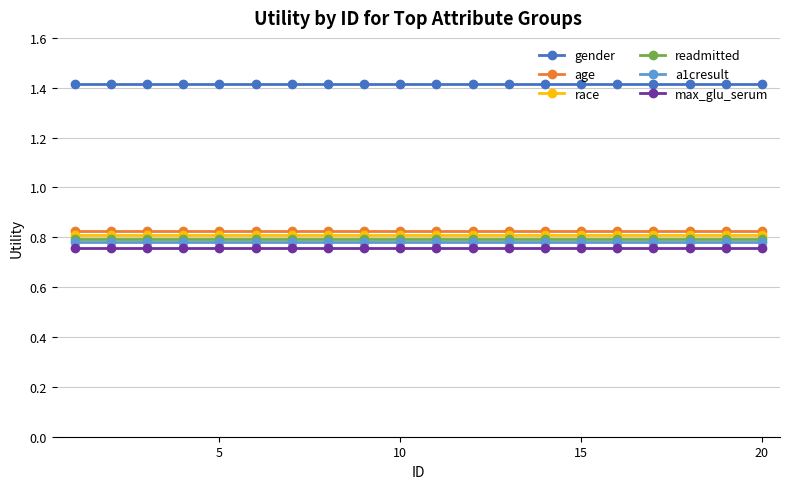

What is the maximum value shown in the chart?

1.4